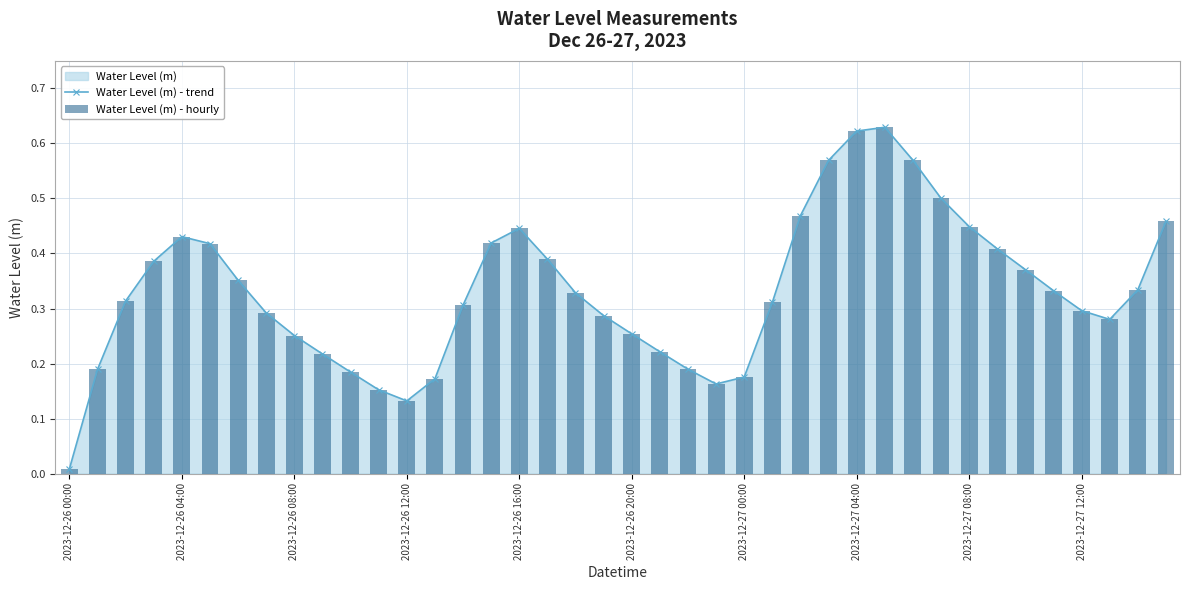

Where is the first local minimum for Water Level (m) - trend?

2023-12-26 12:00